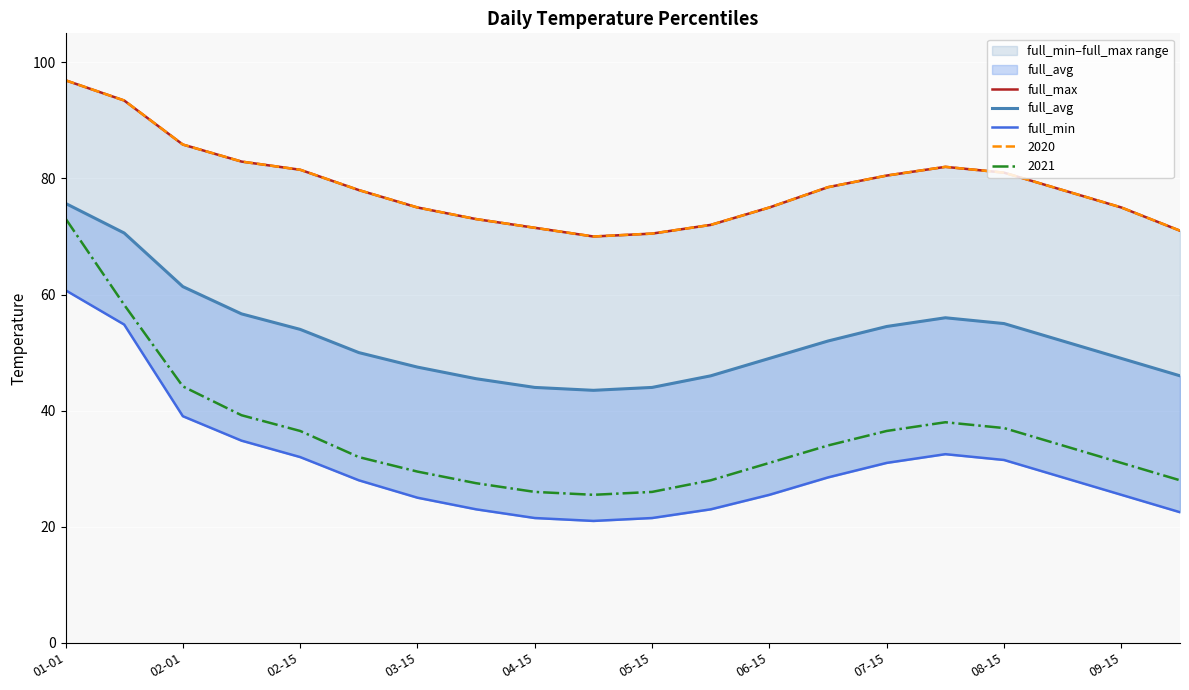

The 2021 series shows 46.9 at 06-15. True or false?

False